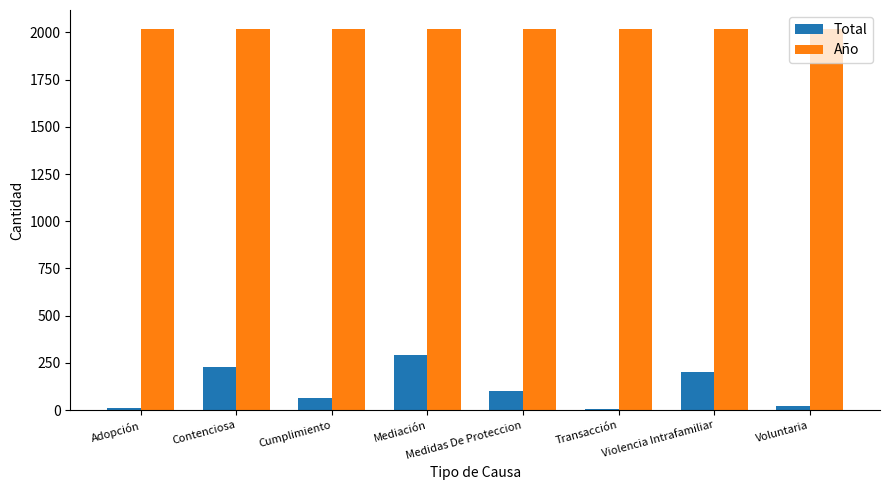

Between Mediación and Medidas De Proteccion, which series saw the biggest shift?

Total